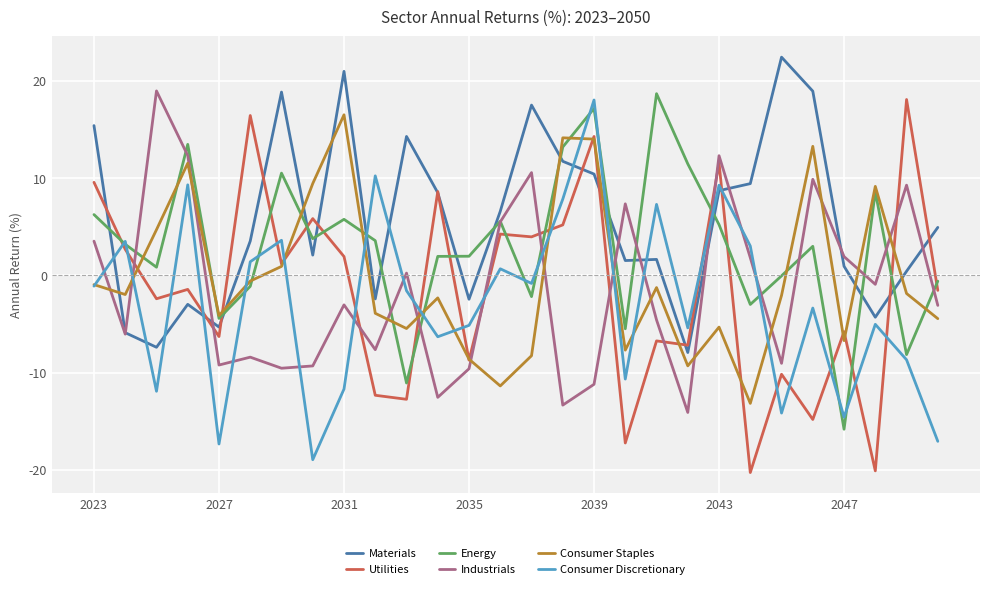

What is the greatest value displayed?

22.4